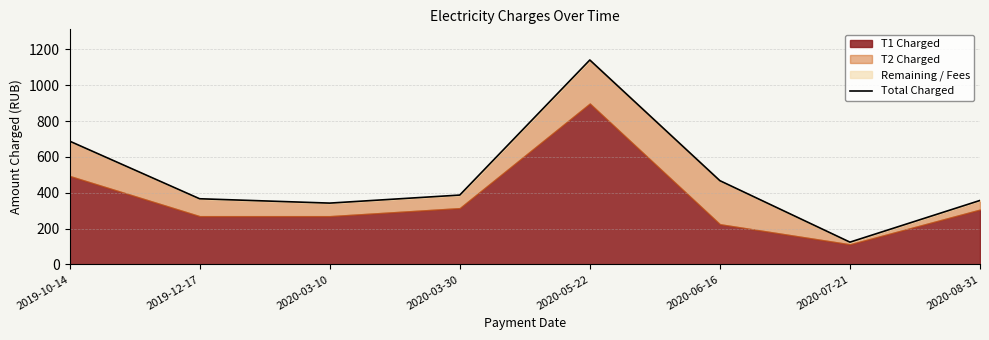

Reading left to right, what are all the values shown in this chart?

688.3	366.6	342.3	387.2	1141.0	467.5	124.4	357.1